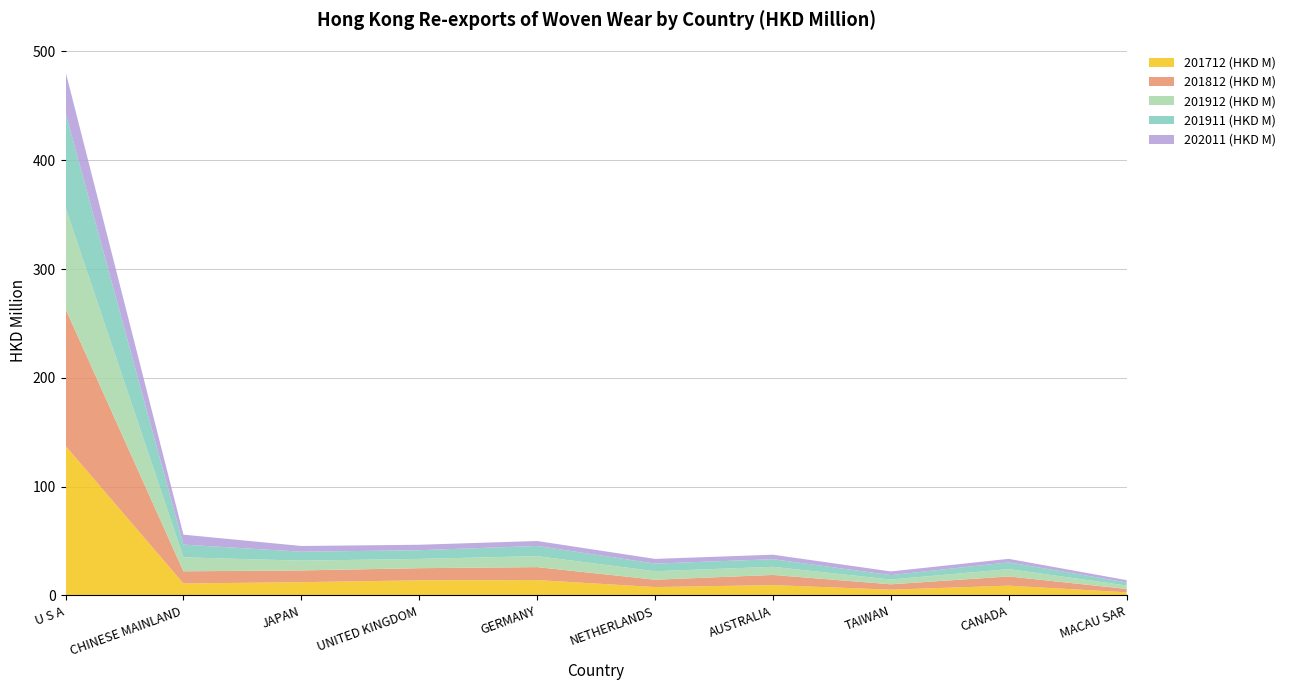

Reading left to right, list all the values displayed in this chart.

201712 (HKD M): 137.5	11.1	12.2	13.9	14.2	7.7	9.5	5.4	9.0	2.9
201812 (HKD M): 125.9	11.2	10.8	11.2	11.9	6.8	9.3	4.9	8.5	3.1
201912 (HKD M): 93.0	12.9	9.0	8.5	10.1	7.8	7.5	4.4	6.8	3.2
201911 (HKD M): 87.1	11.7	8.2	8.0	9.3	7.0	7.0	4.1	6.2	2.8
202011 (HKD M): 38.0	9.2	5.3	5.0	4.5	4.3	4.1	3.4	3.2	2.1